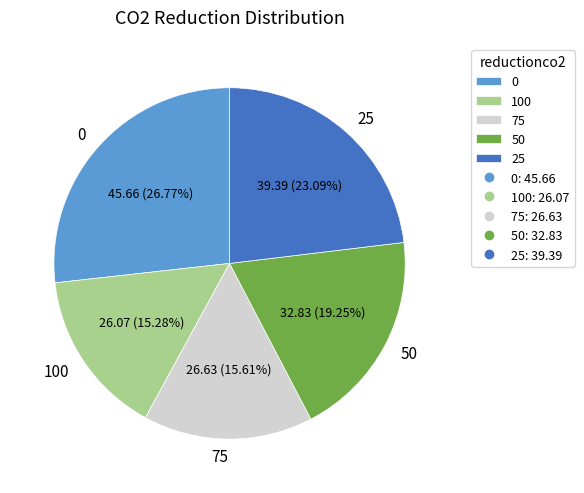

Count the number of slices in the pie.

5